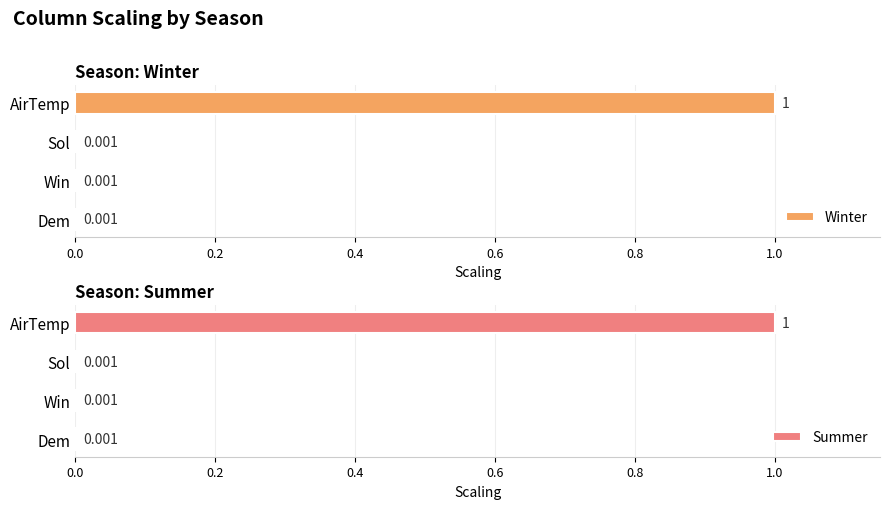

Which series has the largest total across all categories?

Winter